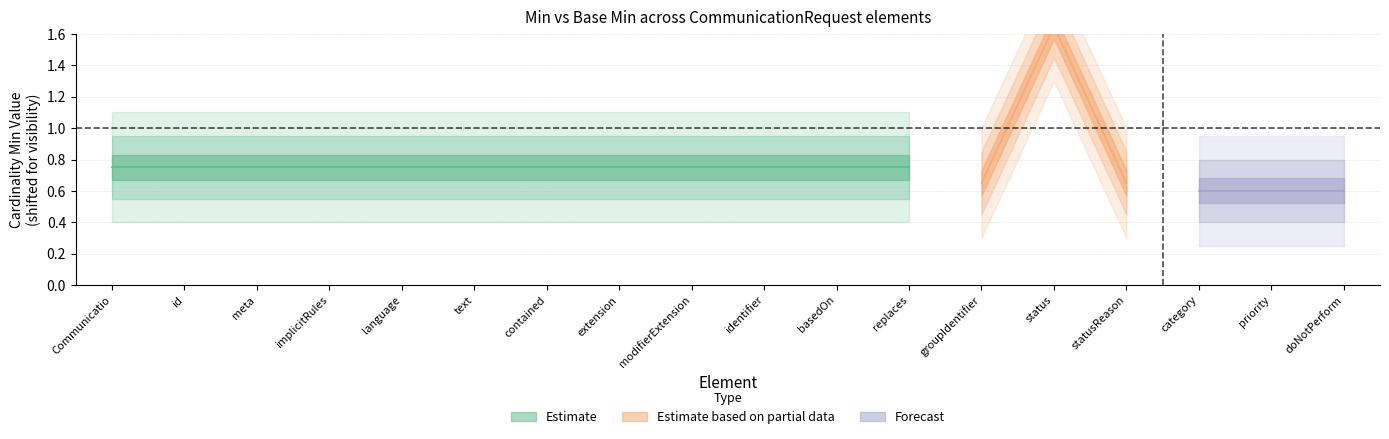

True or false: Min has more than 1 interior local peaks.

False